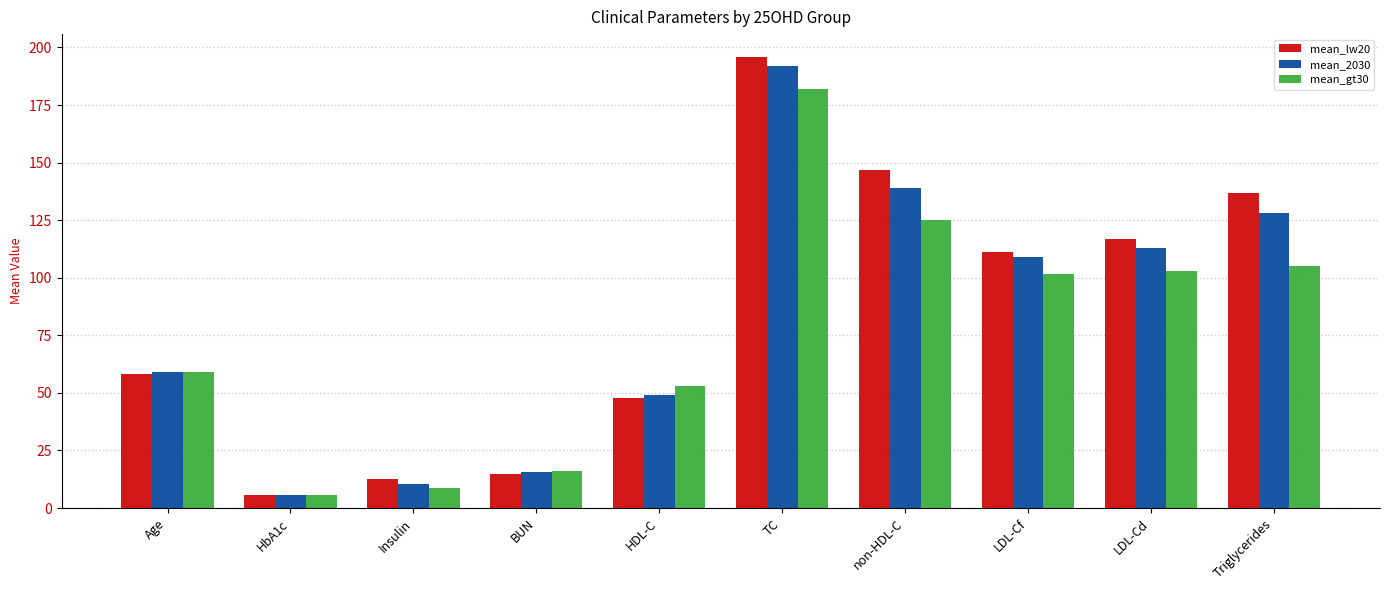

What is the difference between the second highest and minimum values in the mean_lw20 series?

141.2